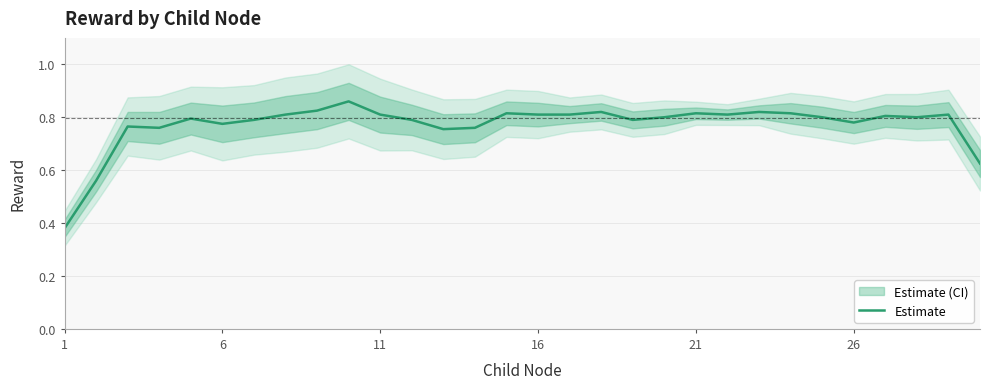

How many series are shown in this chart?

1